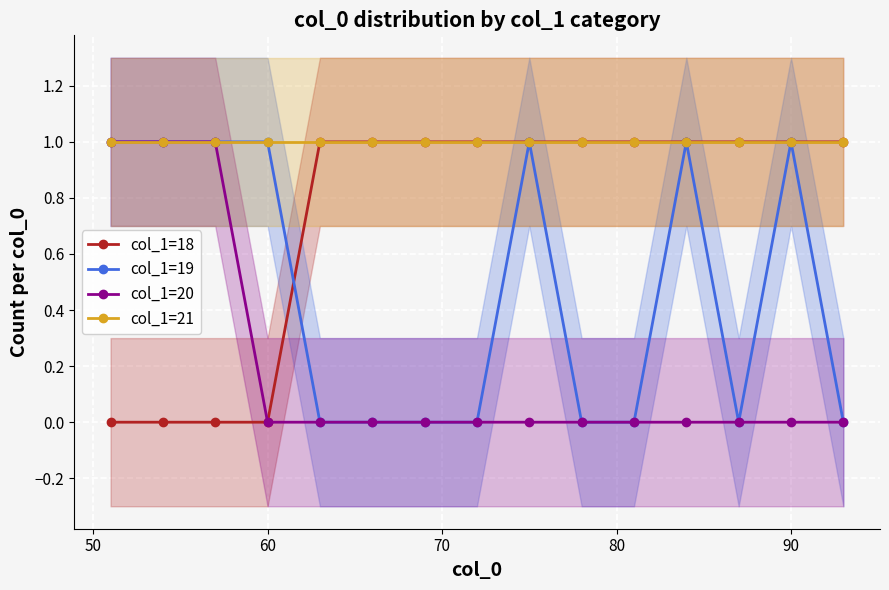

True or false: col_1=19 and col_1=18 intersect in this chart.

True